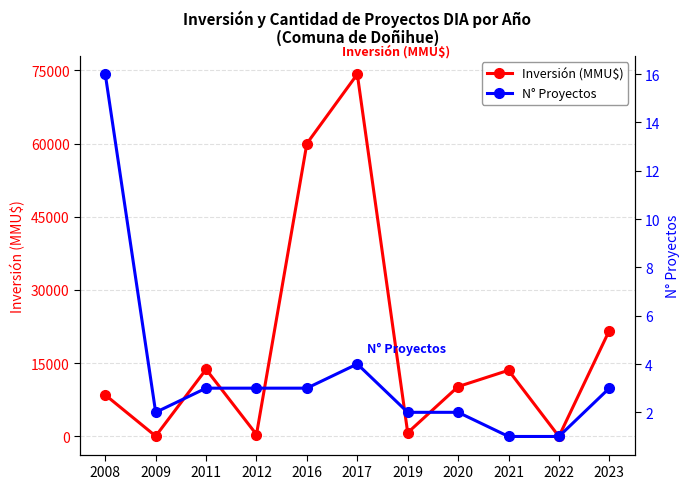

Reading left to right, list all the values displayed in this chart.

Inversión (MMU$): 2008=8505	2009=72	2011=13753	2012=400	2016=60000	2017=74200	2019=770	2020=10213	2021=13553	2022=0	2023=21700
N° Proyectos: 2008=16	2009=2	2011=3	2012=3	2016=3	2017=4	2019=2	2020=2	2021=1	2022=1	2023=3